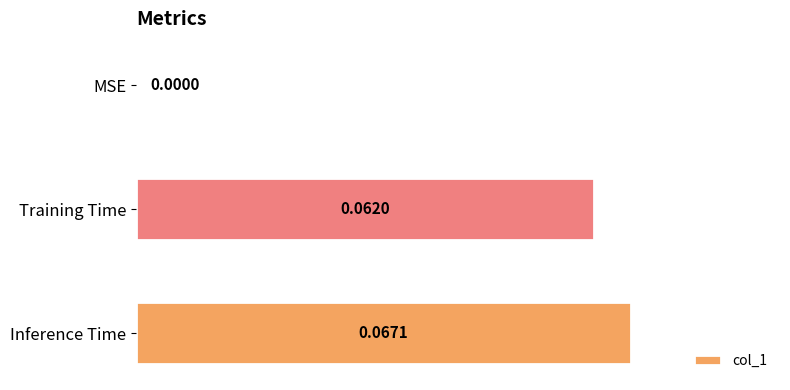

How many data points does each series have?

3